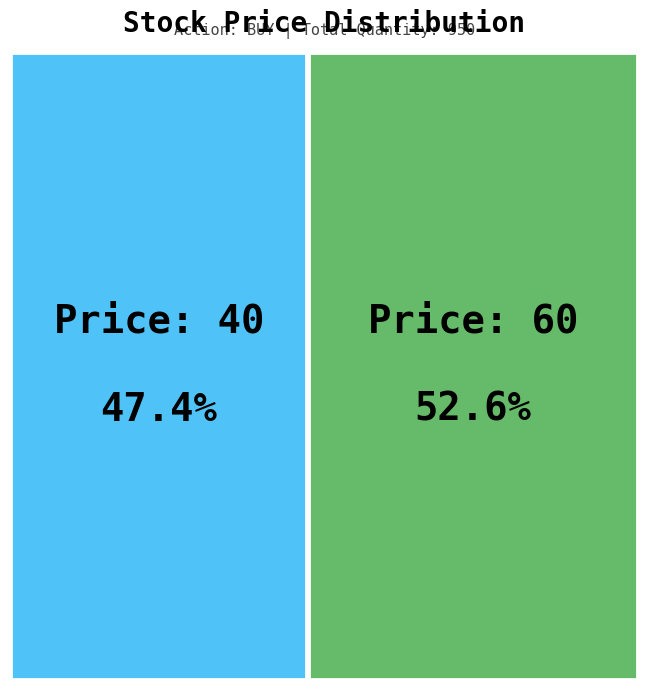

Is it true that 60 is 64% of the pie?

False